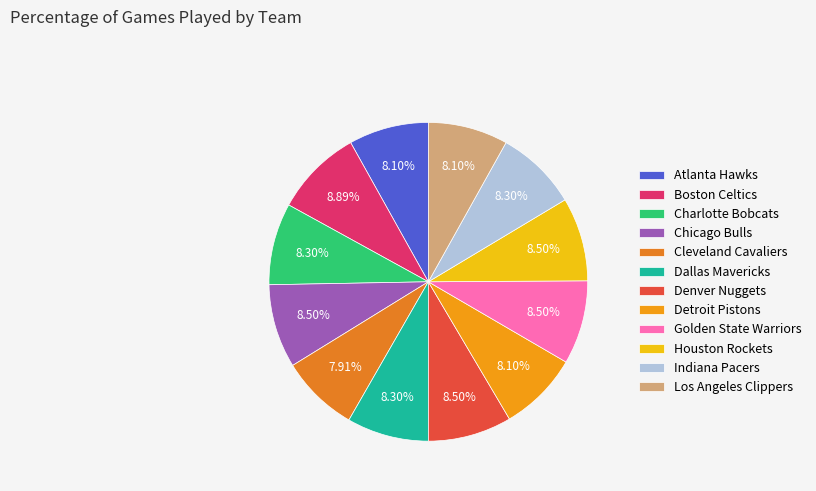

Is it true that Boston Celtics is 9% of the pie?

True